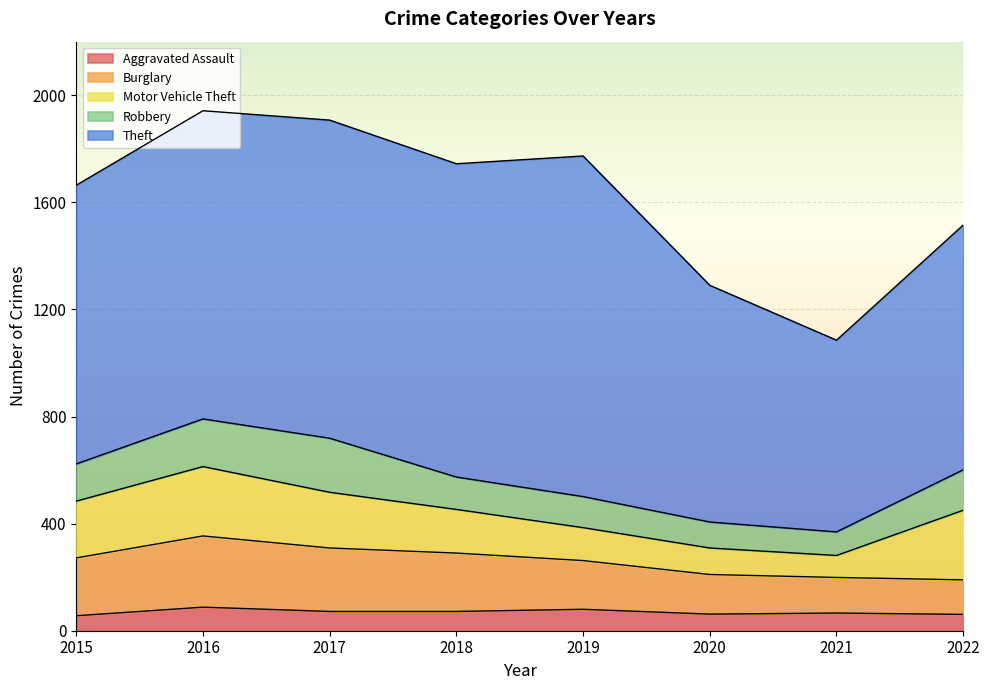

How many values in the Theft series exceed 1151?

3